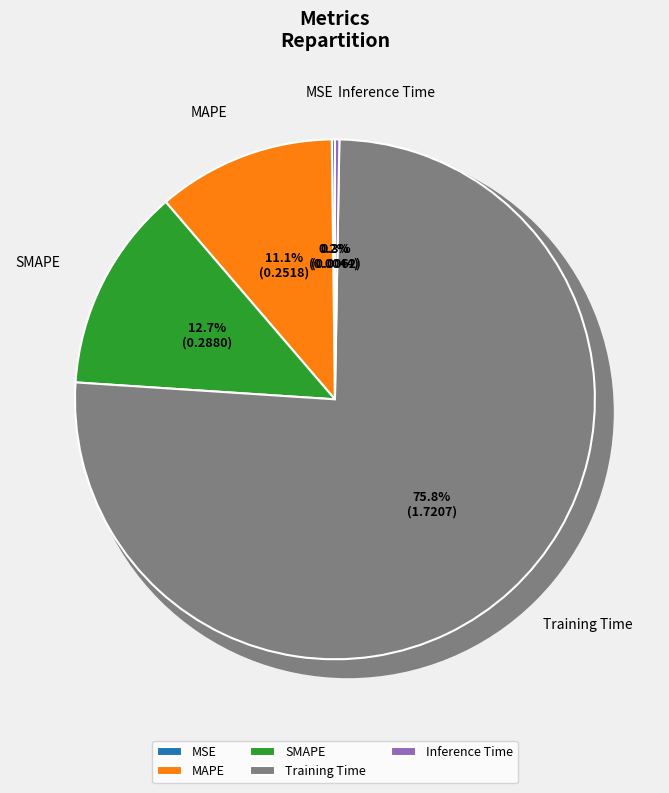

What is the change in value from MAPE to Inference Time?

-0.2